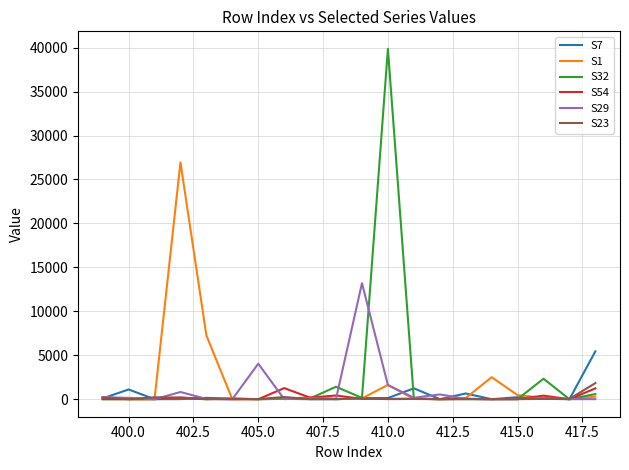

Which series has the largest range (max minus min)?

S32